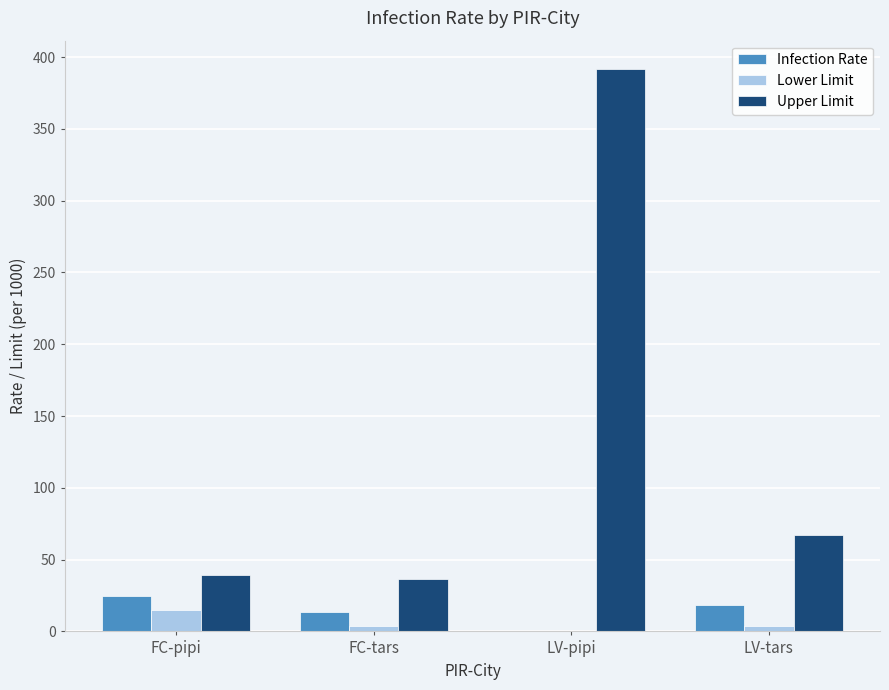

What is the total value across all series at FC-pipi?

79.5